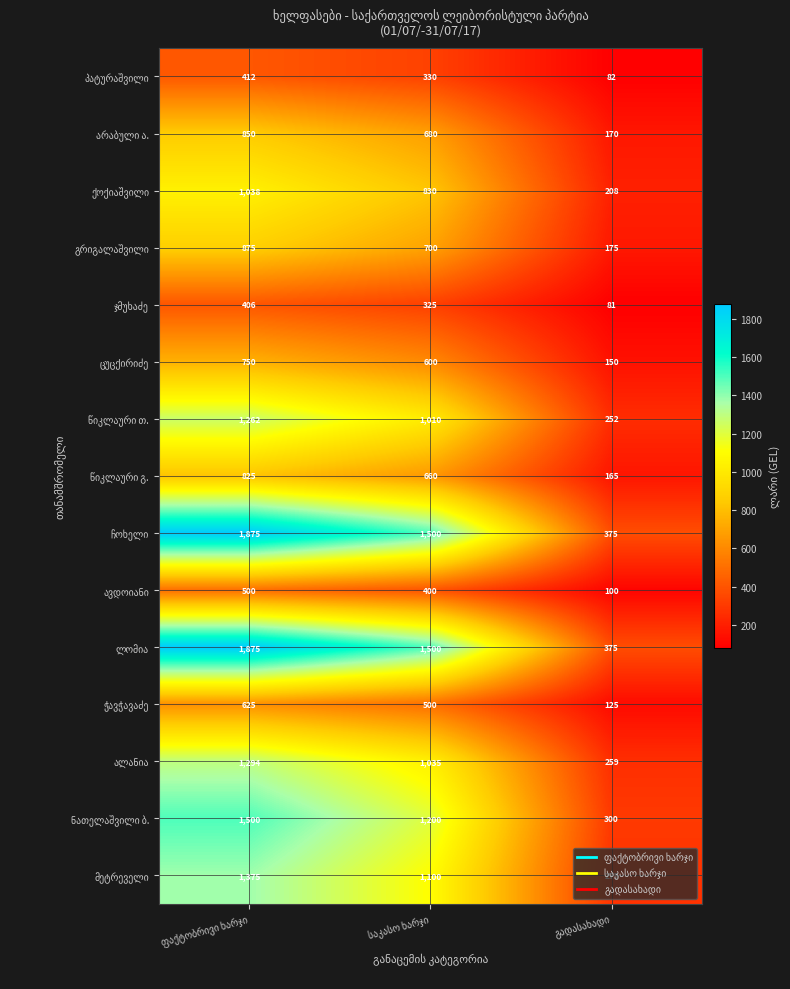

How many data points does each series have?

3